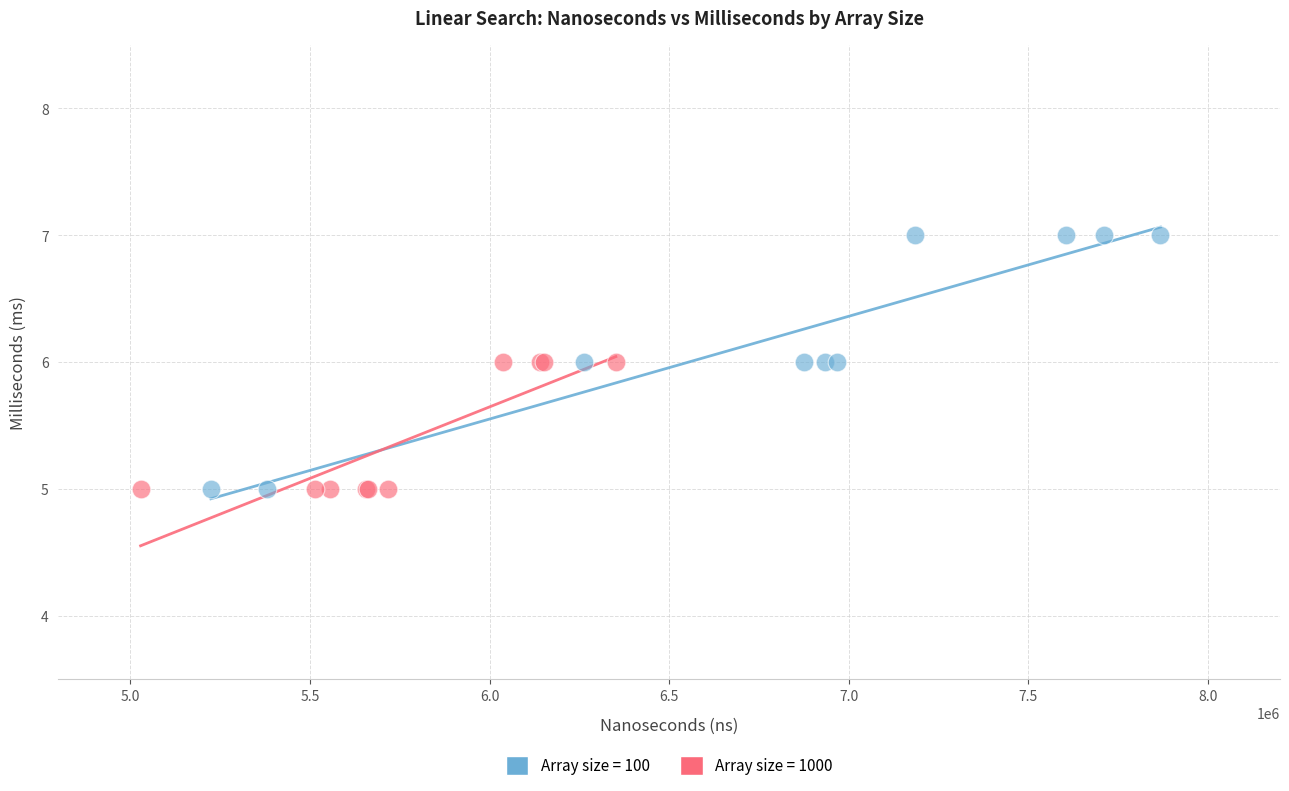

Which series reaches the maximum Y coordinate?

Array size = 100